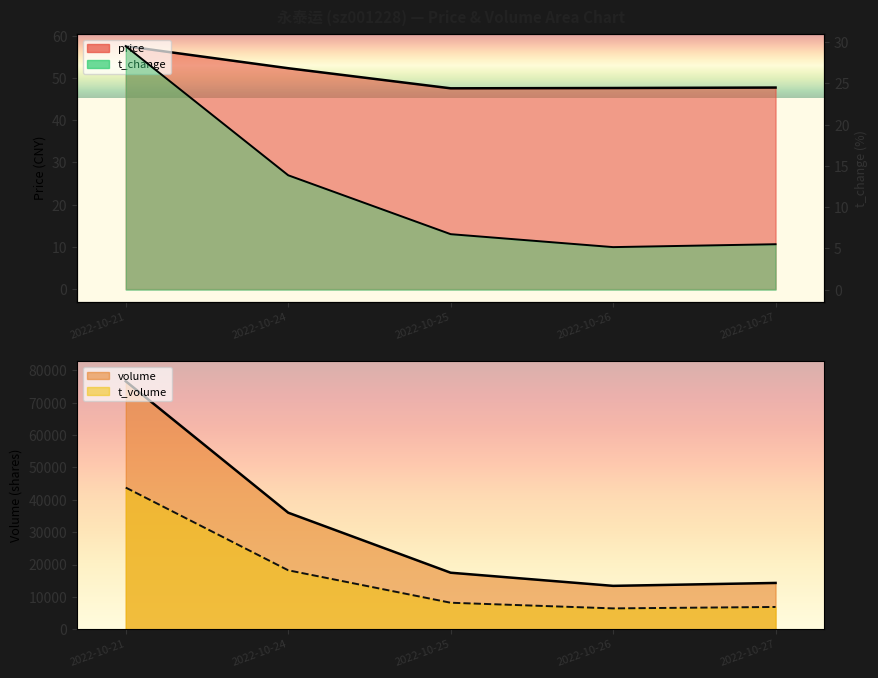

What is the sum of the t_volume values at 2022-10-24 and 2022-10-21?

62017.0